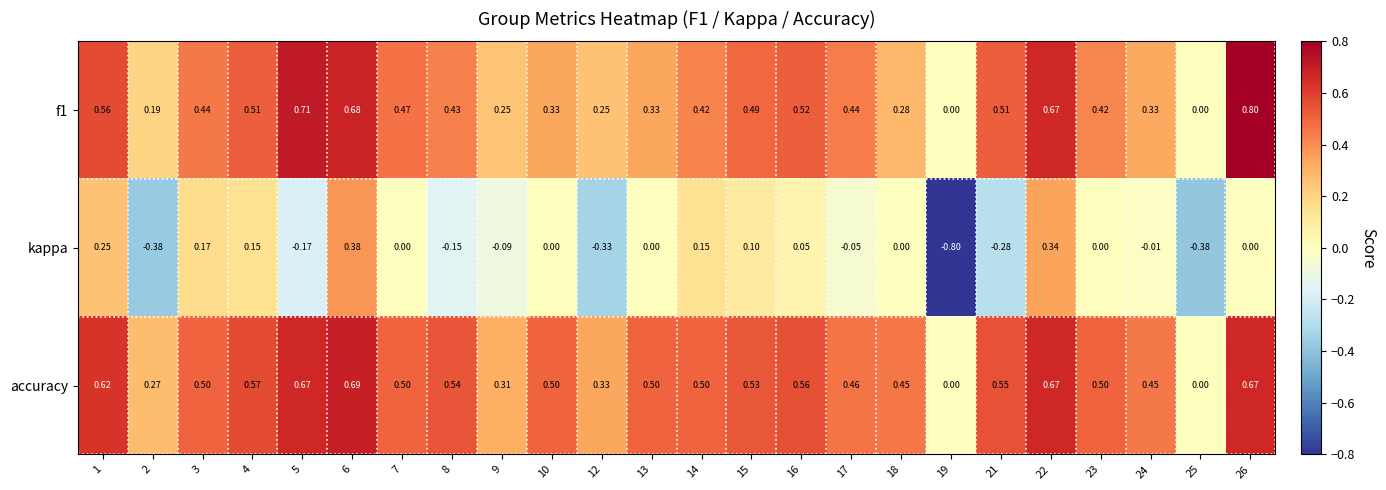

Which series has the largest range (max minus min)?

kappa